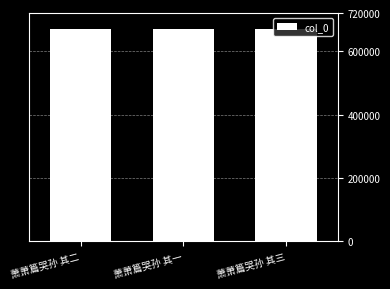

What is the sum of all values?

2013186